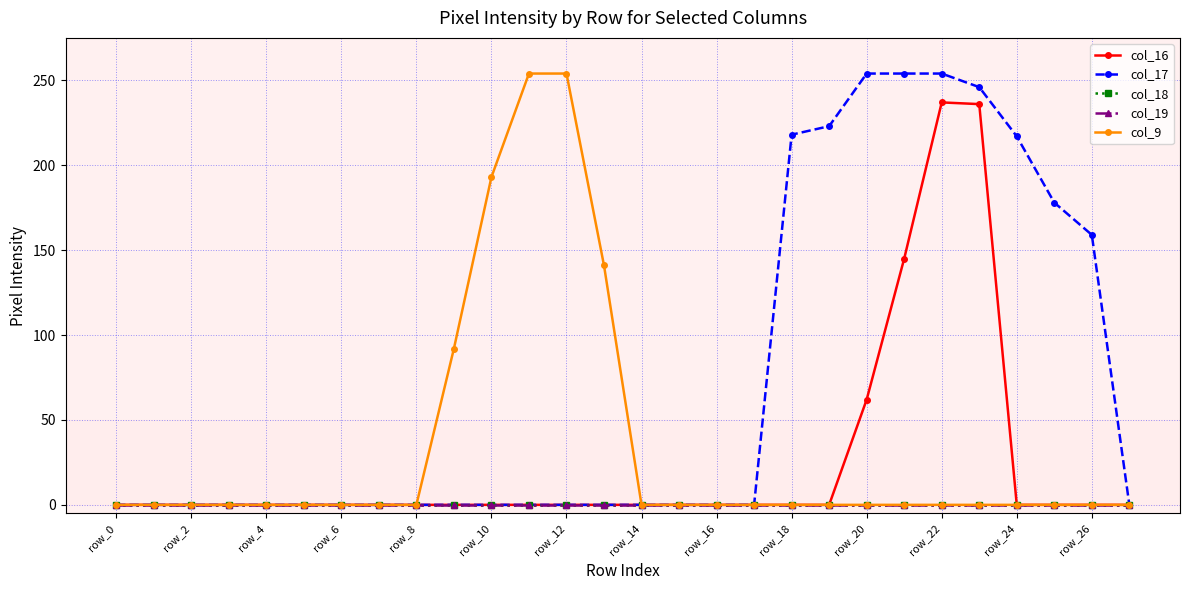

Which series has the largest total across all categories?

col_17